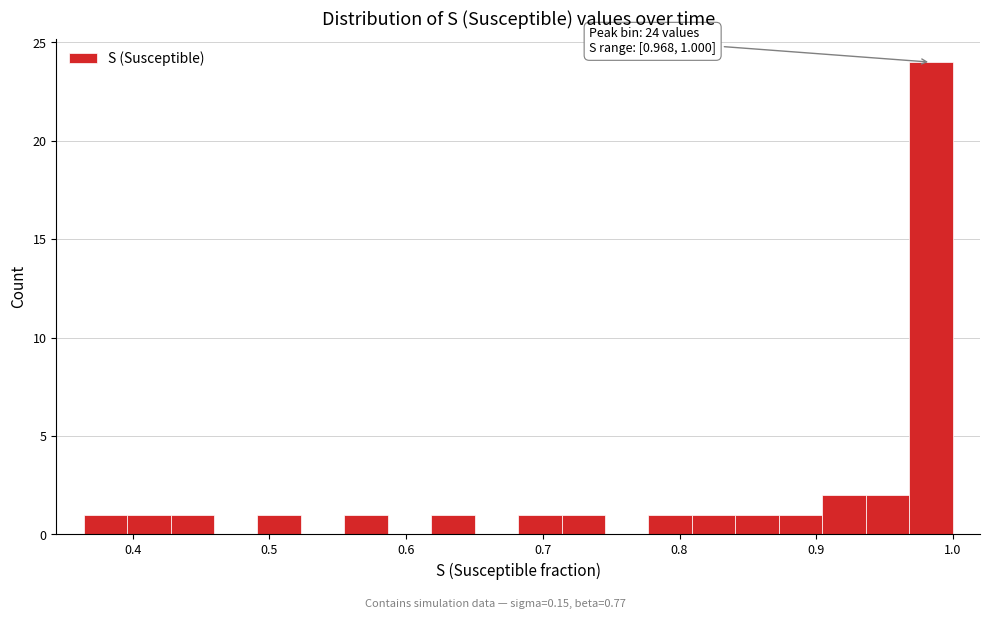

Around what value on the x-axis is the tallest bar? Give the approximate position of its centre, as read against the axis.

0.98